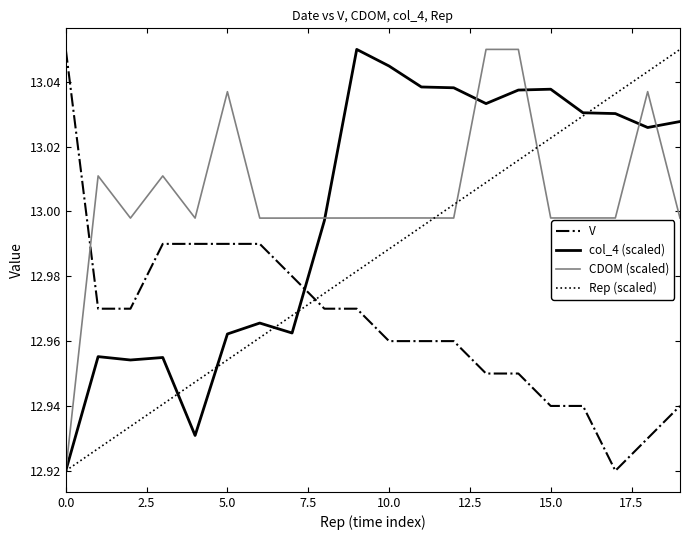

True or false: col_4 (scaled) and Rep (scaled) cross at least once.

True